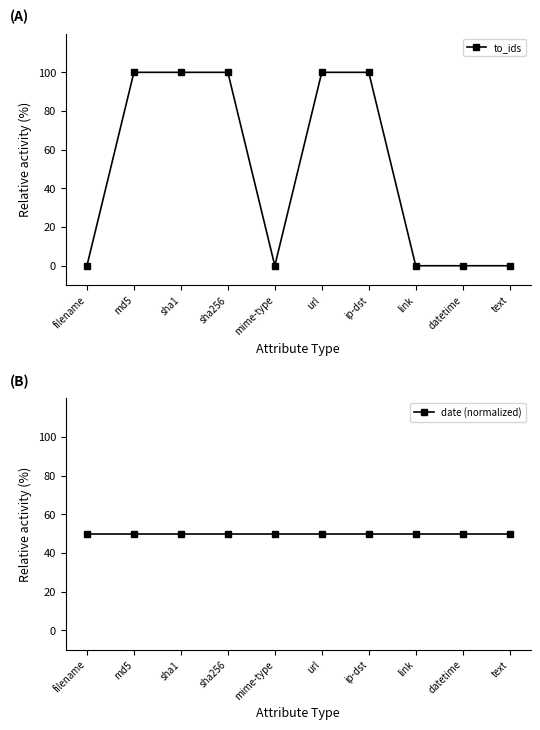

What is the value of the date (normalized) point at the 6th from the left?

50